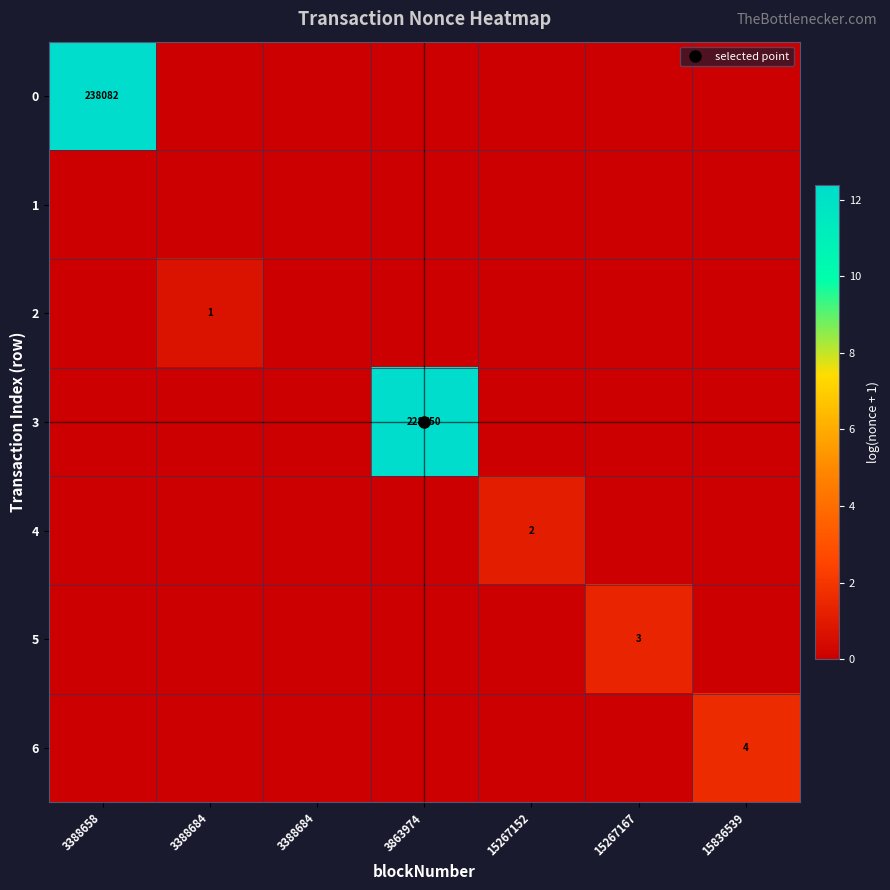

How many categories are shown in the chart?

7